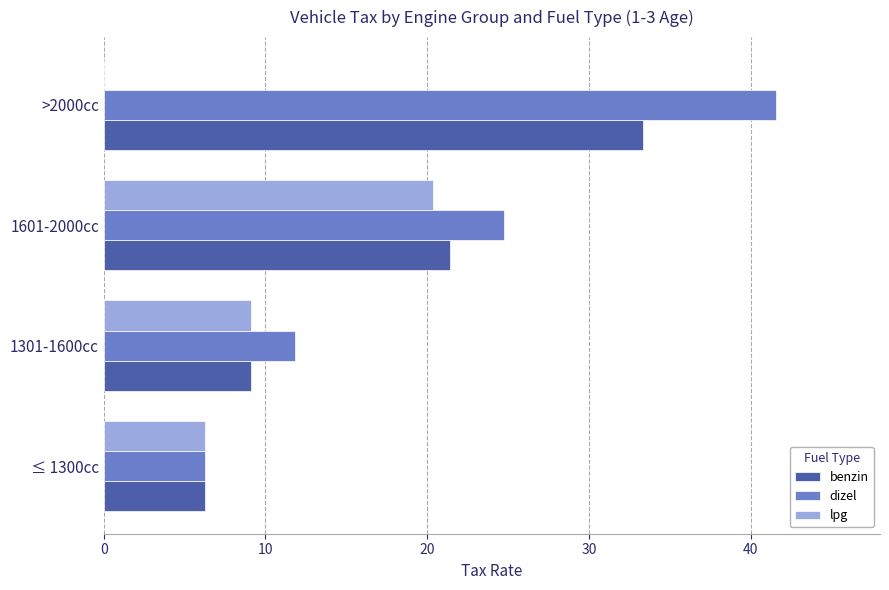

Is the value of dizel at ≤ 1300cc greater than the value of lpg at 1301-1600cc?

No